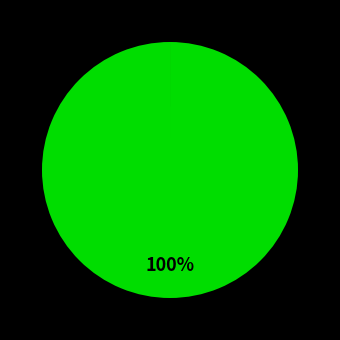

Is there any slice that represents more than half of the pie?

Yes